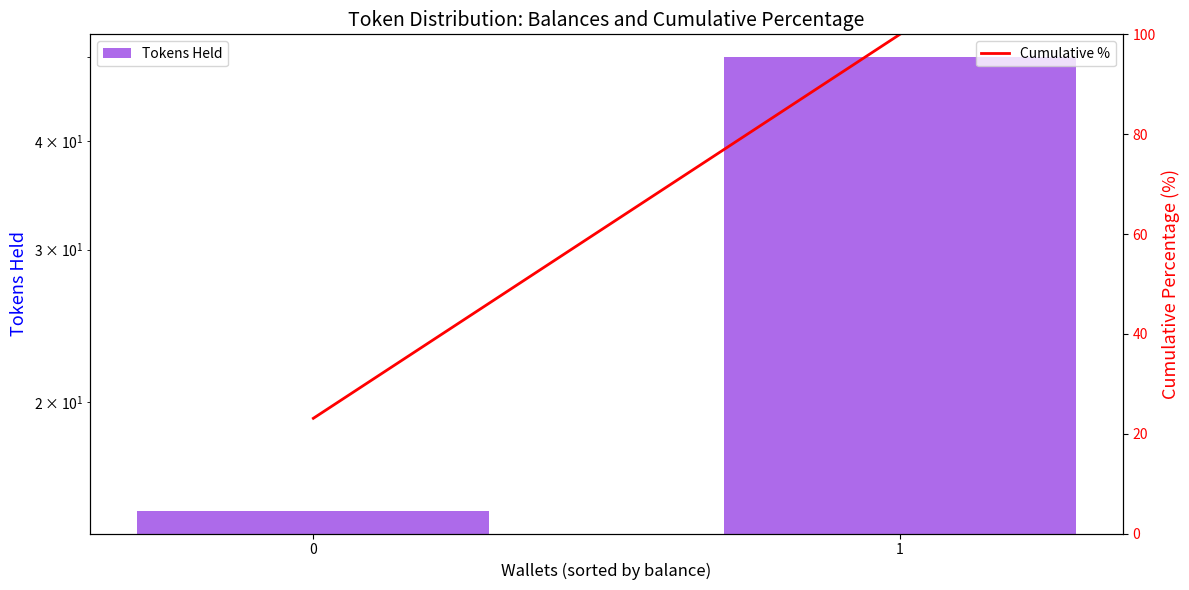

The value of Cumulative % at 0 is 23.1. True or false?

True